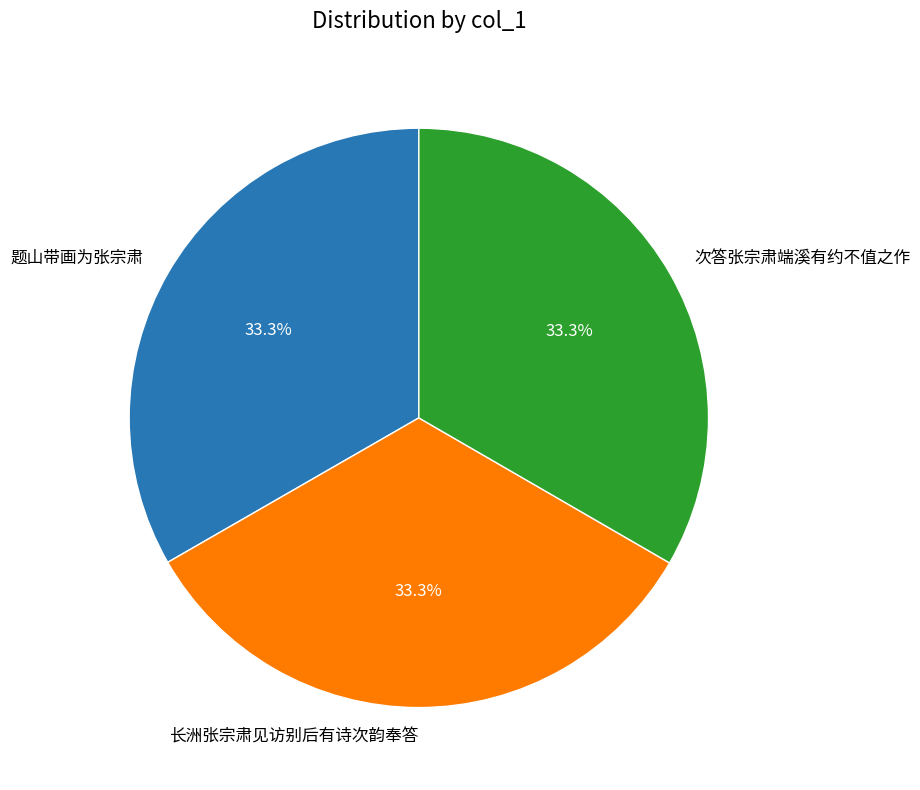

Does 题山带画为张宗肃 account for over 50% of the chart?

No